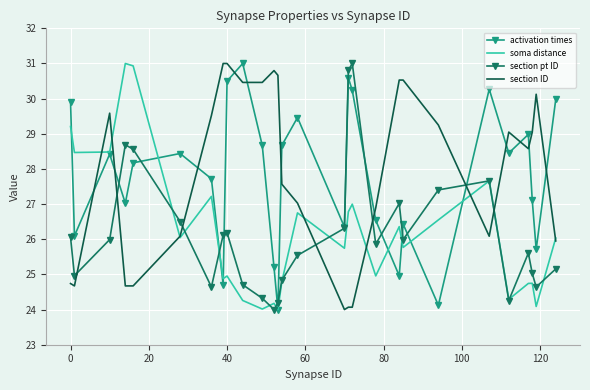

How many intersections are there between section pt ID and section ID?

7